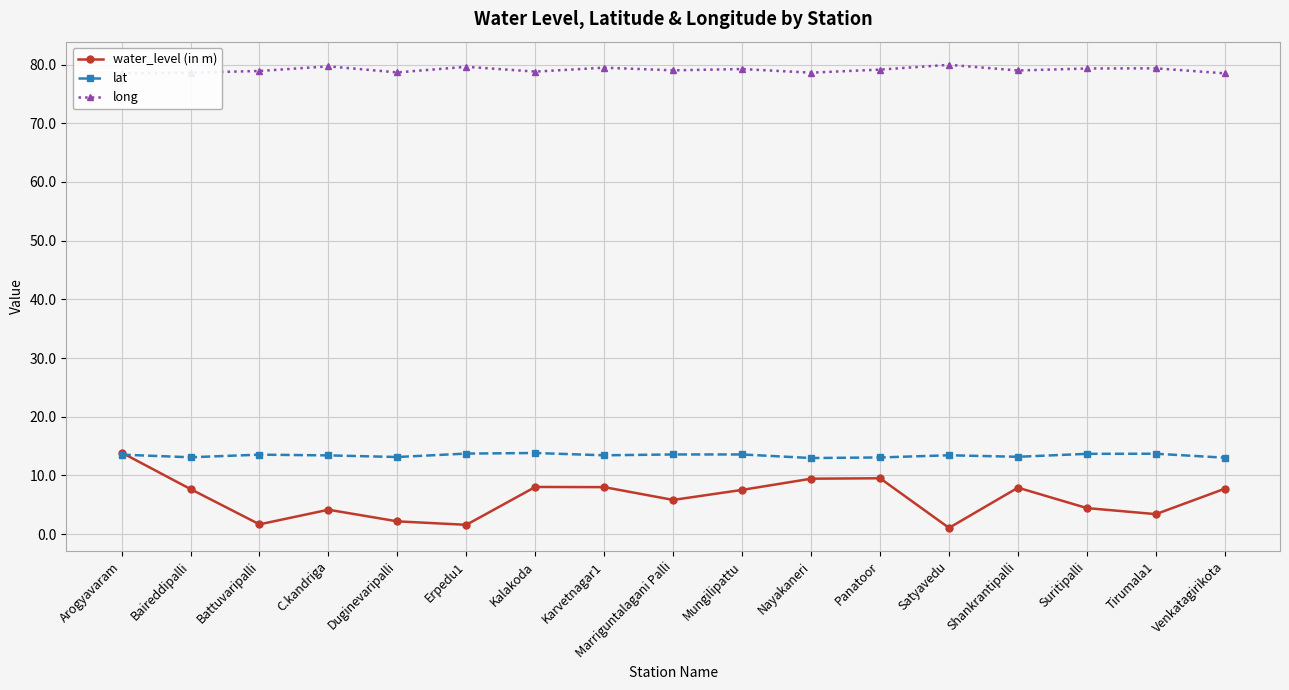

What is the difference between the lat values at Karvetnagar1 and Duginevaripalli?

0.3